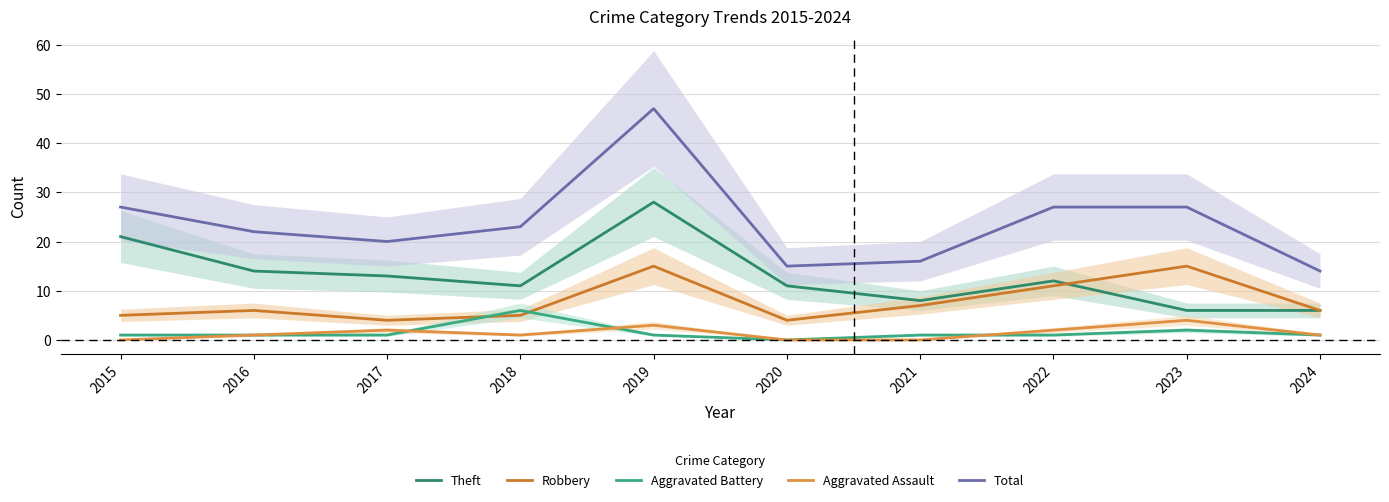

How many data points in Theft are less than 12?

5